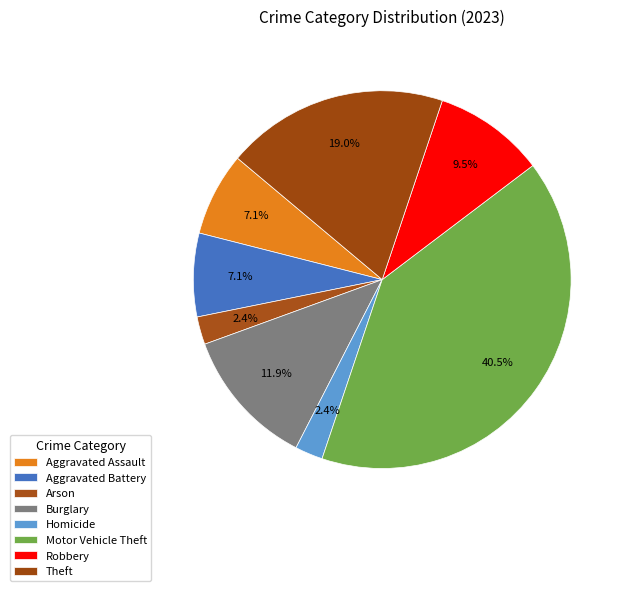

Which category has the biggest portion of the pie?

Motor Vehicle Theft